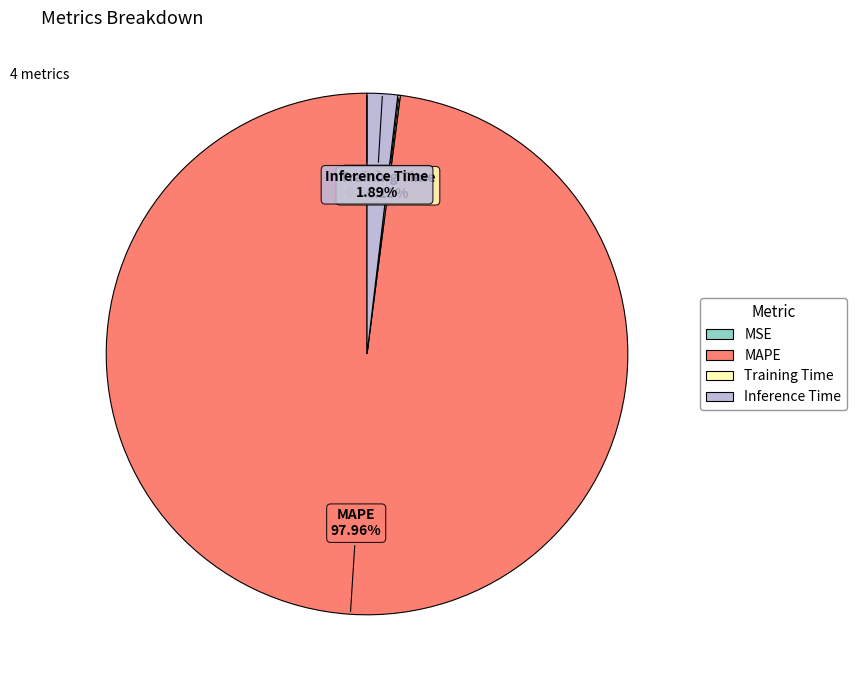

Between MAPE and Inference Time, which is larger?

MAPE